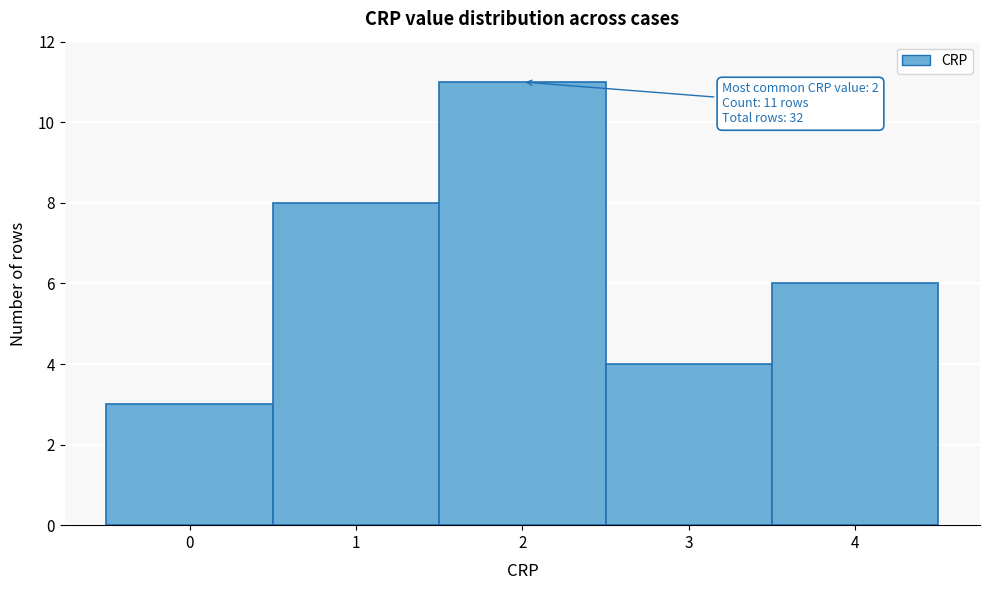

Which range on the x-axis has the tallest bar?

1.5 to 2.5